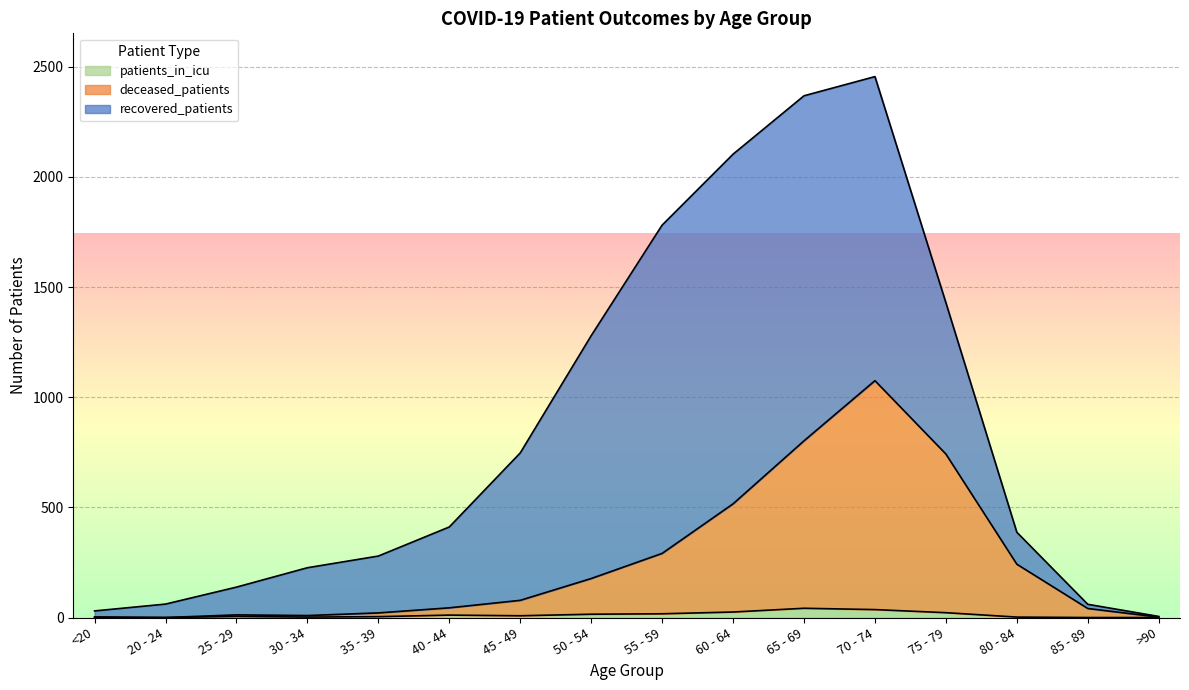

How many interior local valleys does the deceased_patients series have?

2